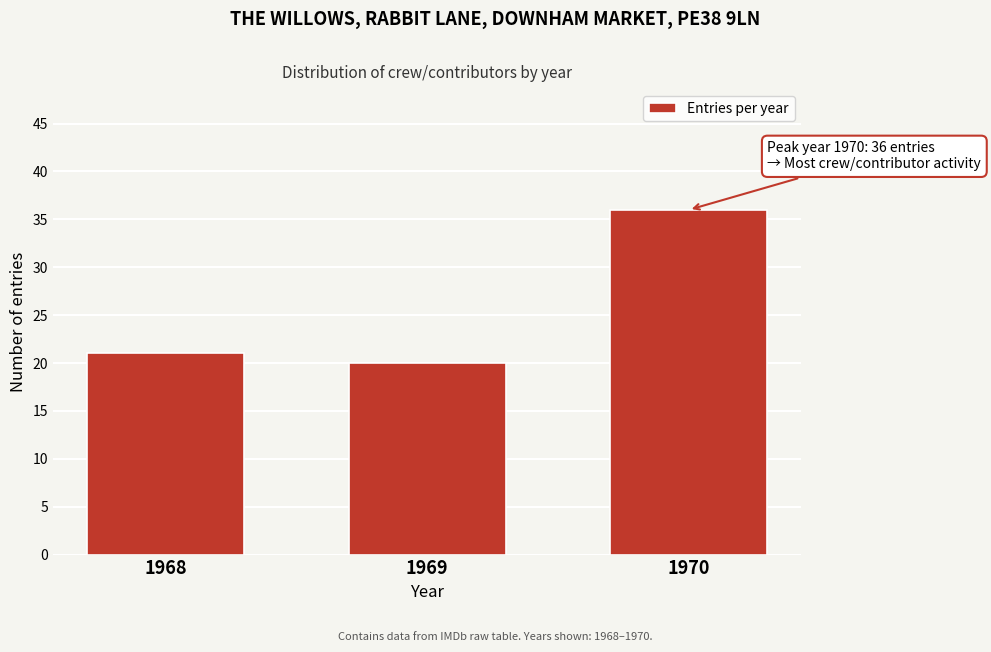

Reading right to left, extract all data points from this chart.

36	20	21